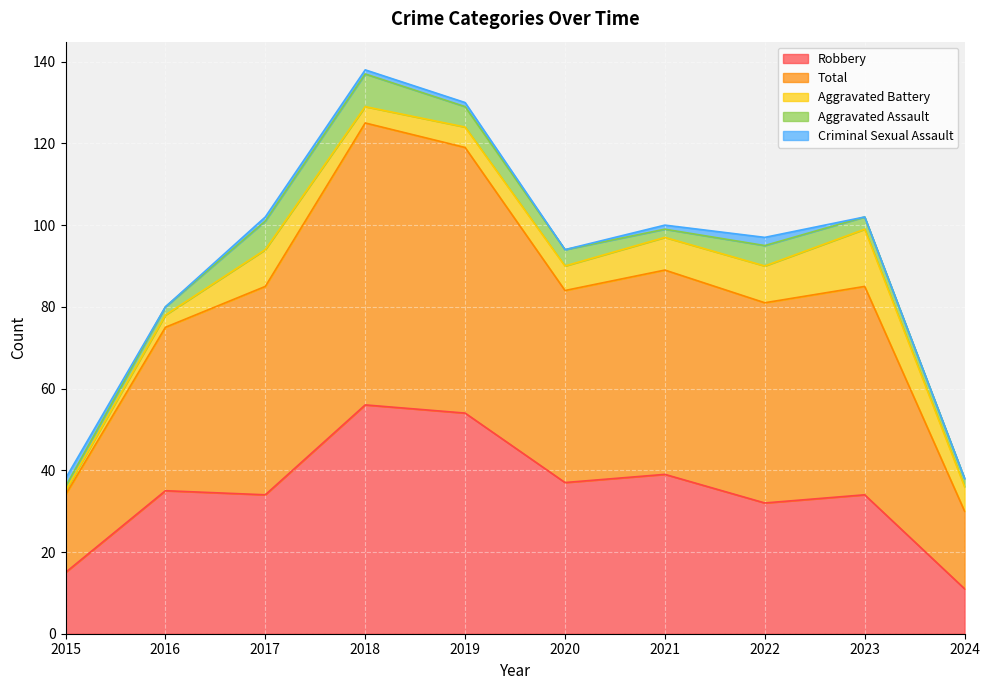

The Aggravated Battery series shows 3 at 2024. True or false?

False